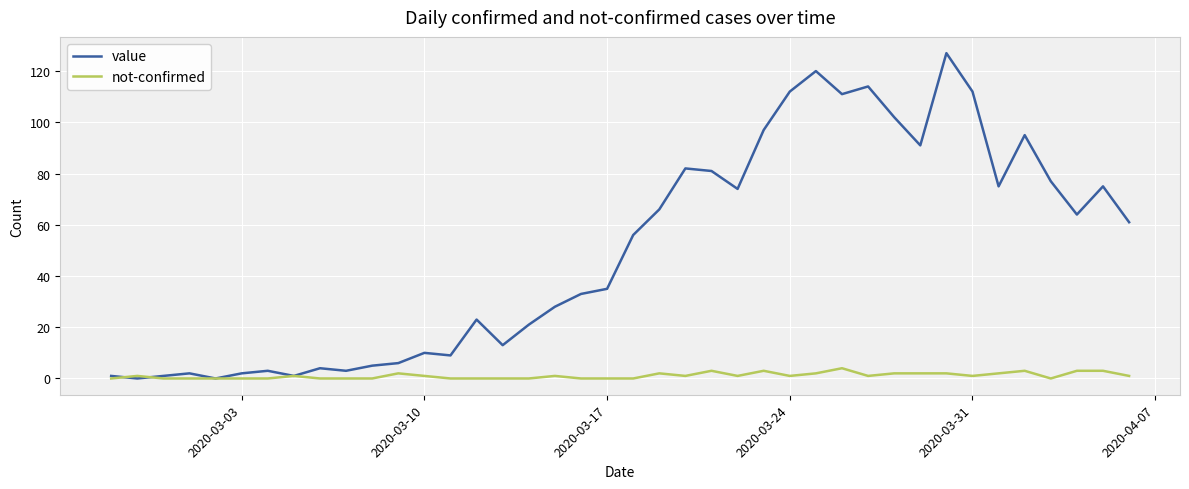

List the series in order of their overall mean, highest first.

value, not-confirmed